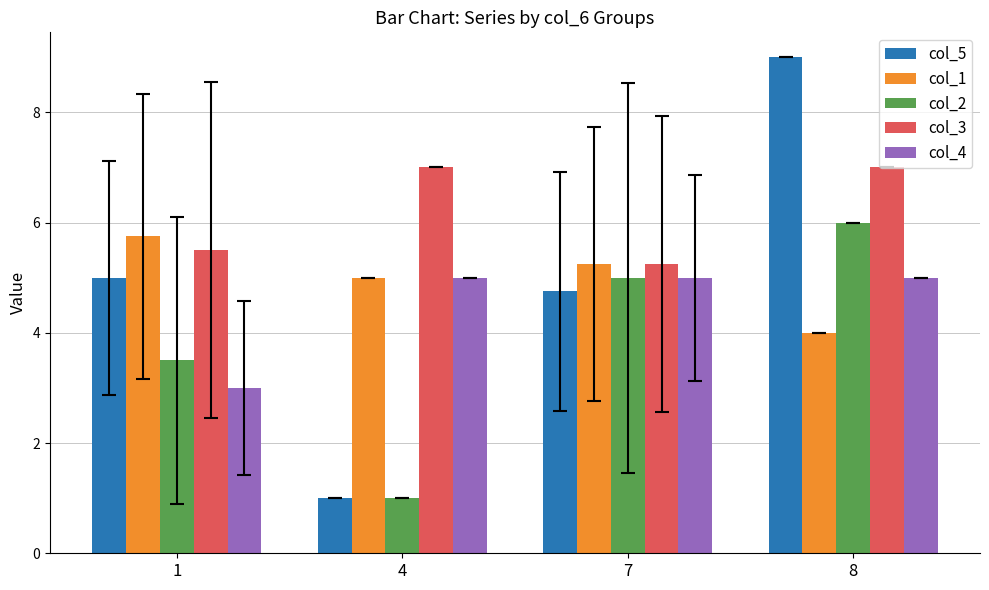

How many bars are there in total?

20